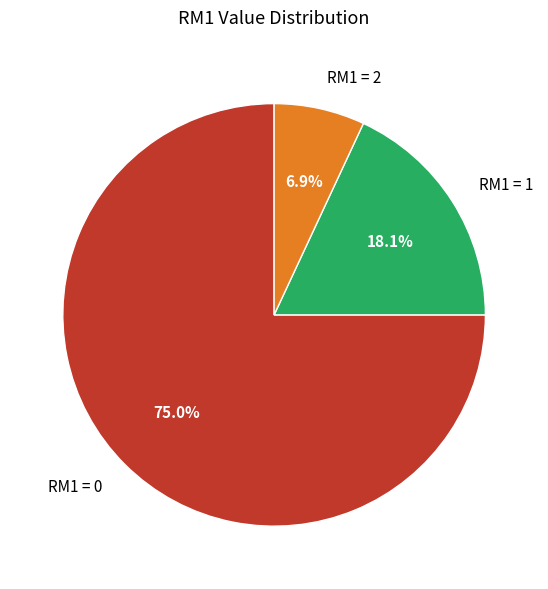

Do RM1 = 2 and RM1 = 0 together represent more than half of the pie?

Yes